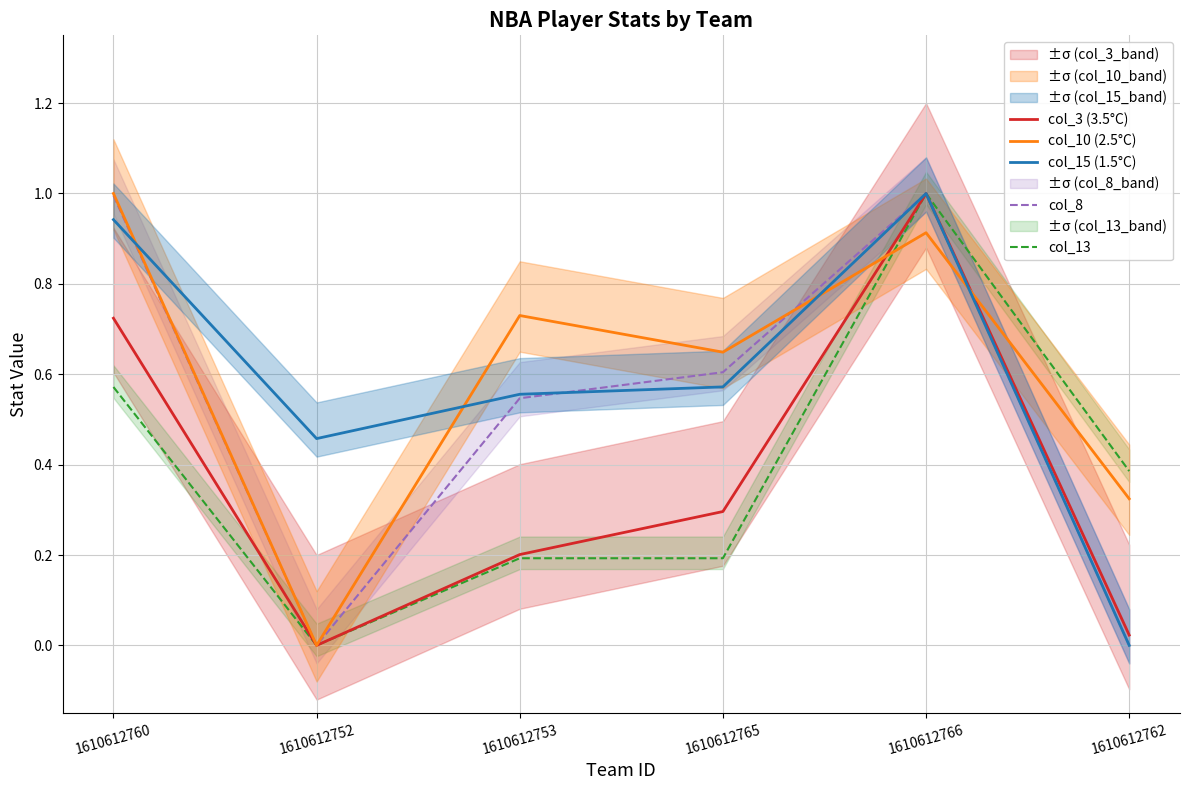

What are all the series names shown in the legend?

col_3 (3.5°C), col_10 (2.5°C), col_15 (1.5°C), col_8, col_13